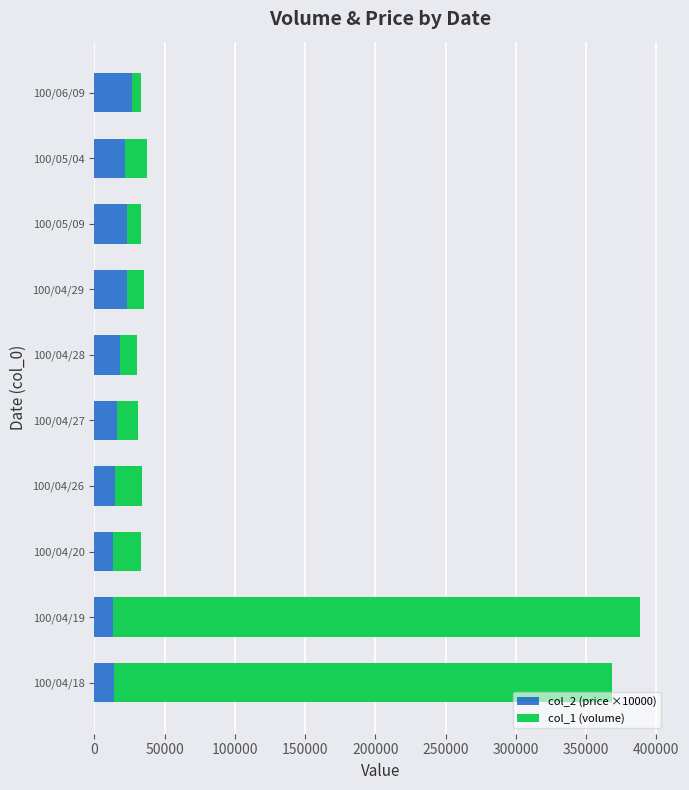

What is the highest value of the col_2 (price ×10000) series?

27000.0